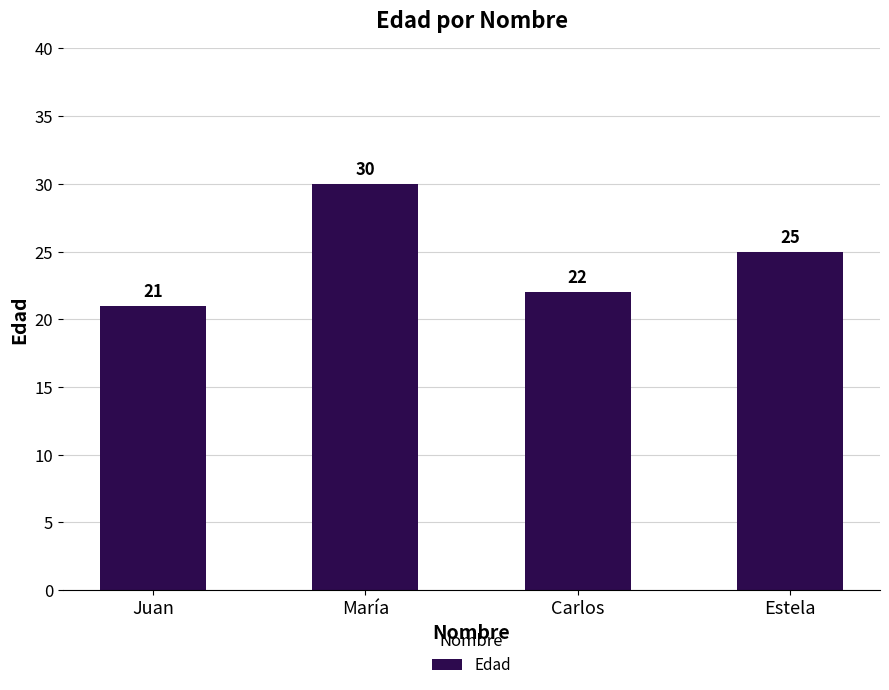

What is the label of the 4th bar from the left?

Estela